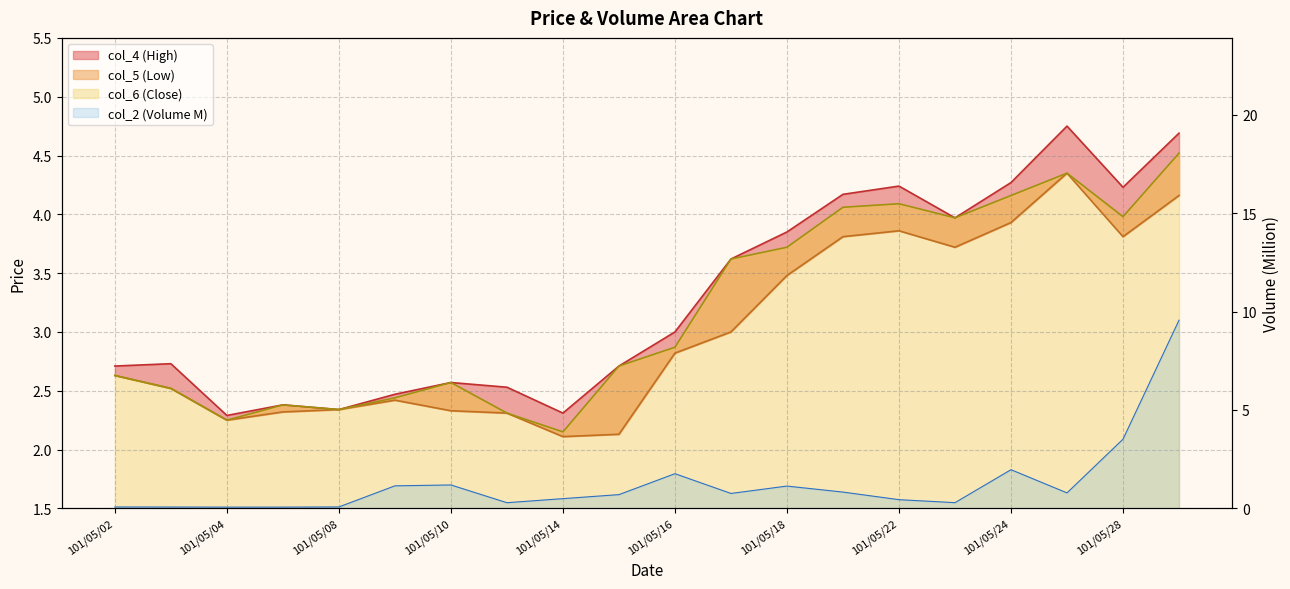

The value of col_6 at 101/05/29 is 1.6. True or false?

False